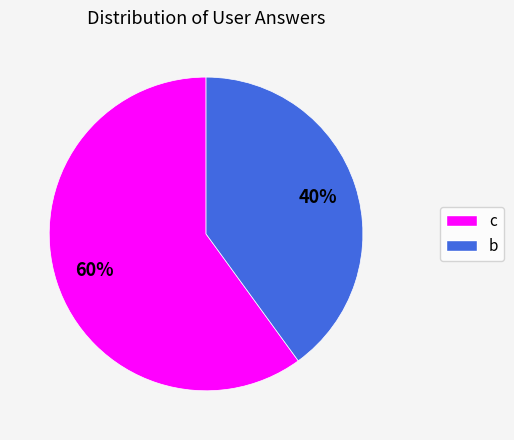

Which slice is the largest?

c